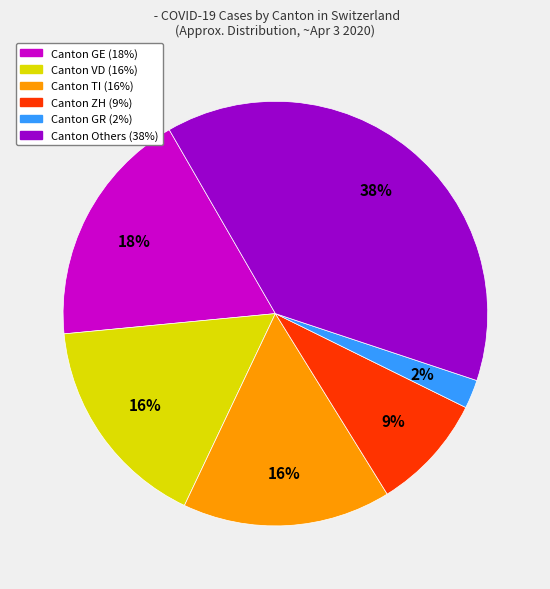

To the nearest percent, what is the difference between the largest and smallest slice percentages?

36%